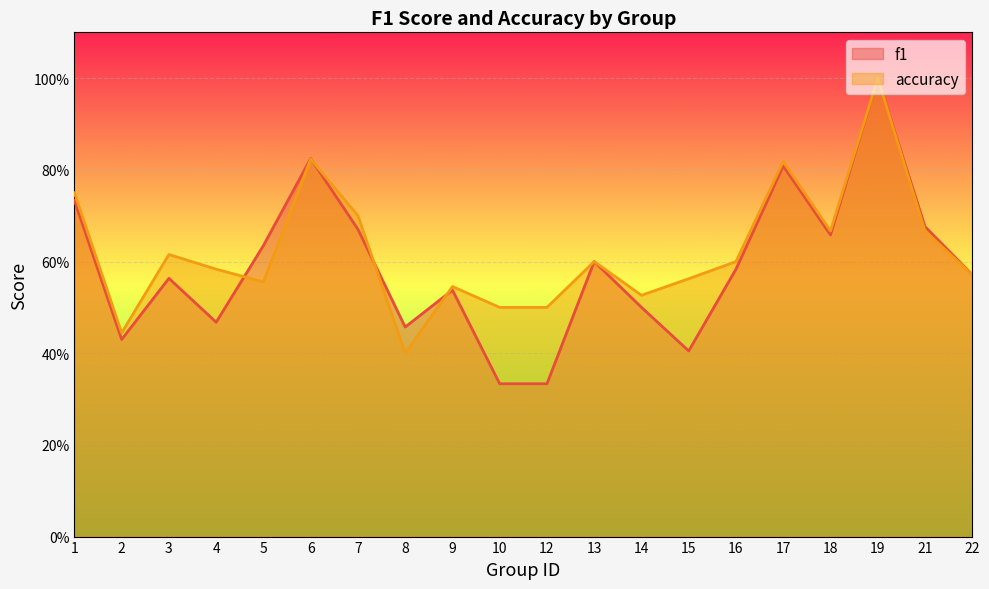

At which label does f1 reach its peak?

19